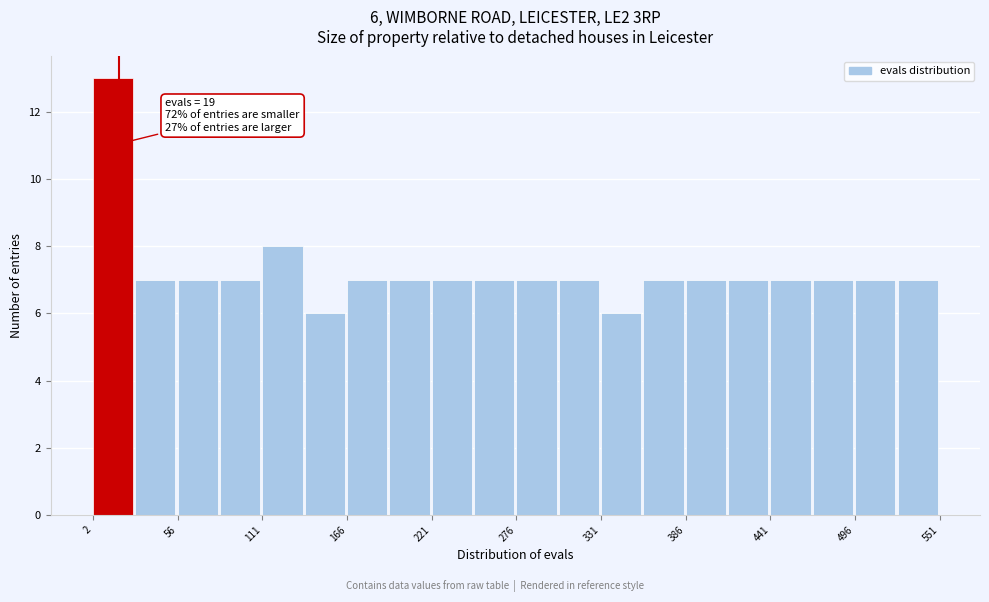

Read against the x-axis, roughly where is the centre of the tallest bar?

20